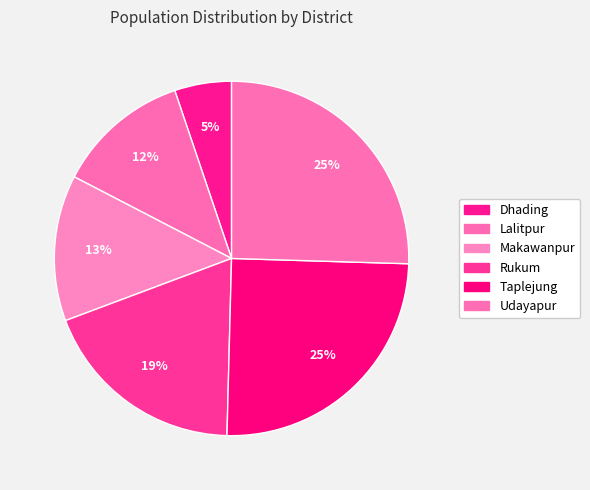

To the nearest percent, what is the difference between the Lalitpur and Taplejung slice percentages?

13%